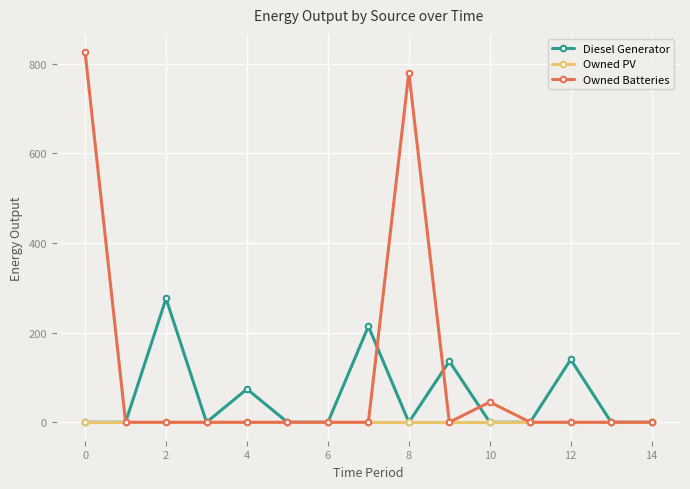

At how many categories does at least one series exceed 481?

2